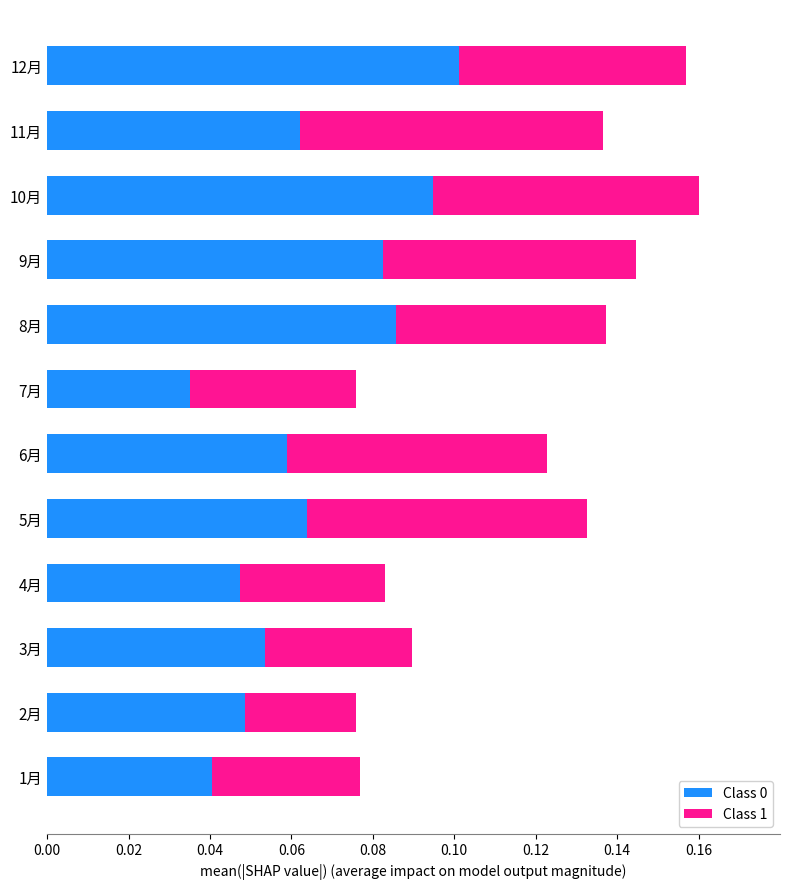

At which label does Class 0 reach its peak?

12月